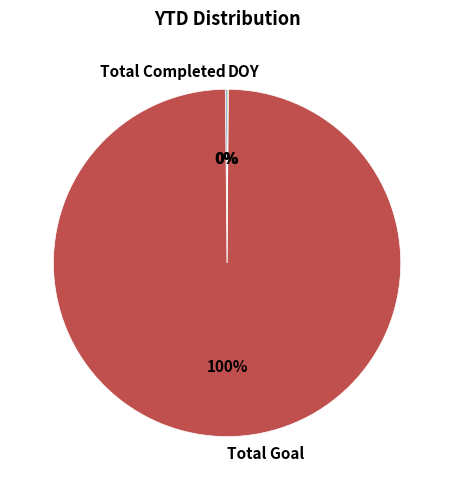

To the nearest percent, what portion does Total Goal represent?

100%